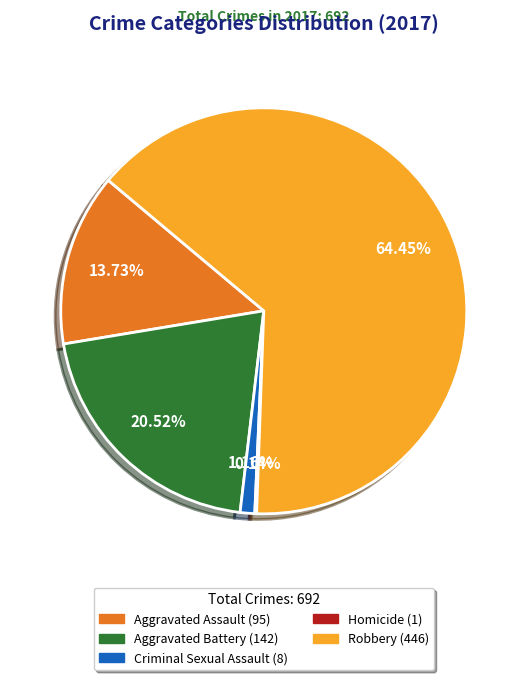

True or false: Aggravated Assault accounts for 14% of the total.

True